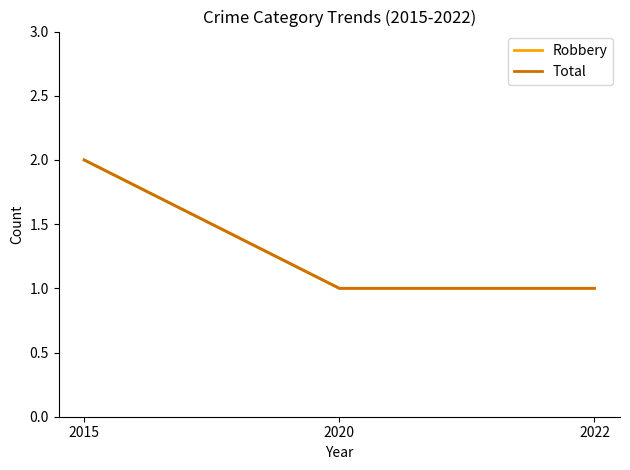

The value of Total at 2015 is 2. True or false?

True